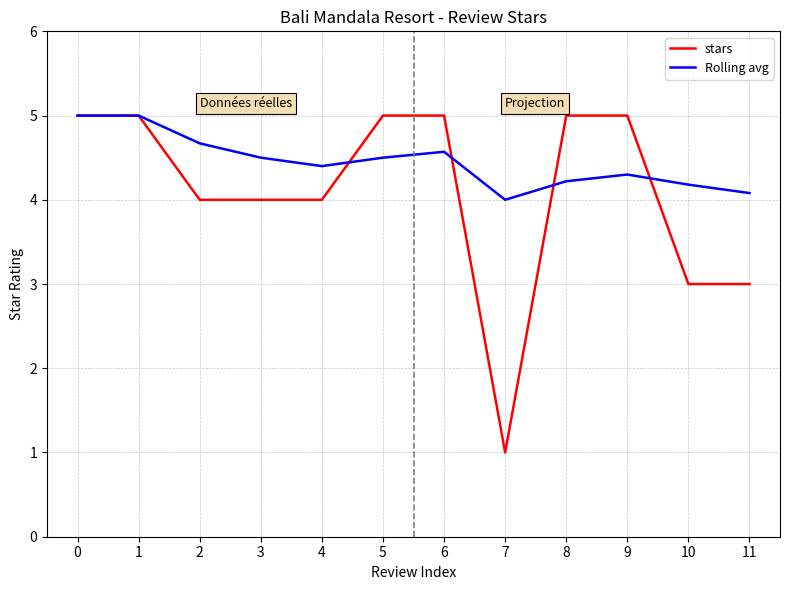

Which series has the largest range (max minus min)?

stars